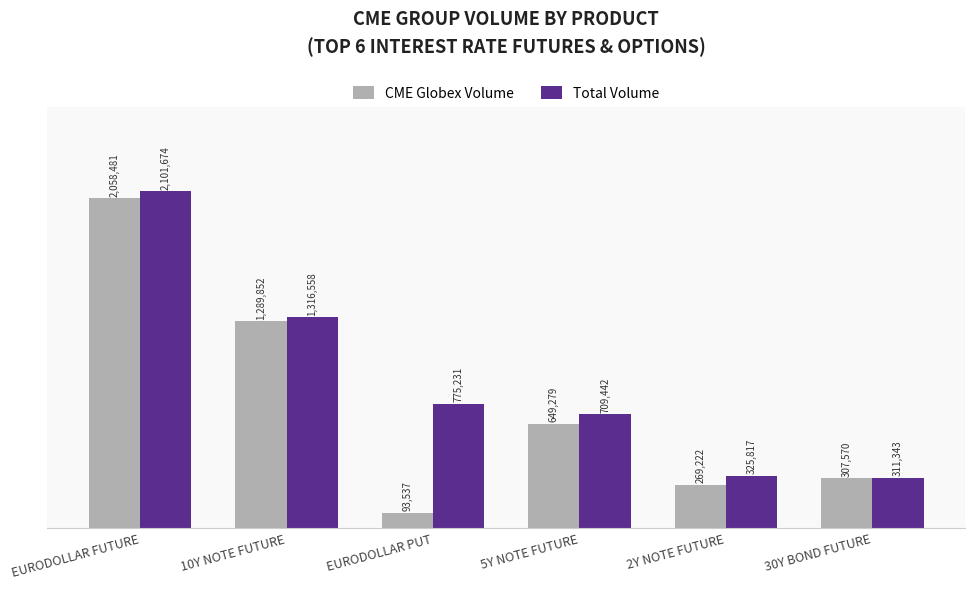

At how many categories does at least one series exceed 1383298?

1